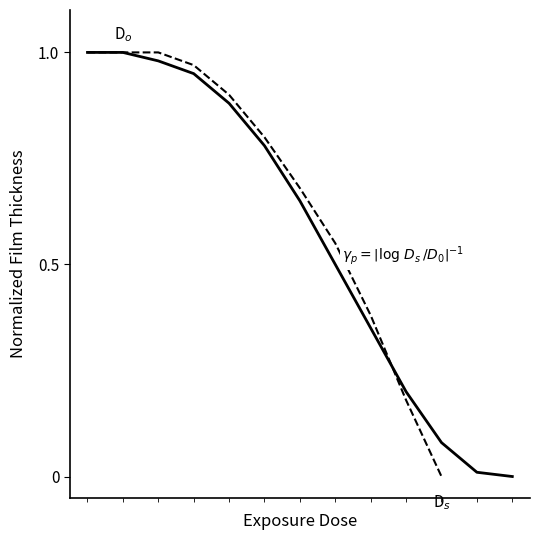

What is the average value of the Normalized Film Thickness (solid) series?

0.6